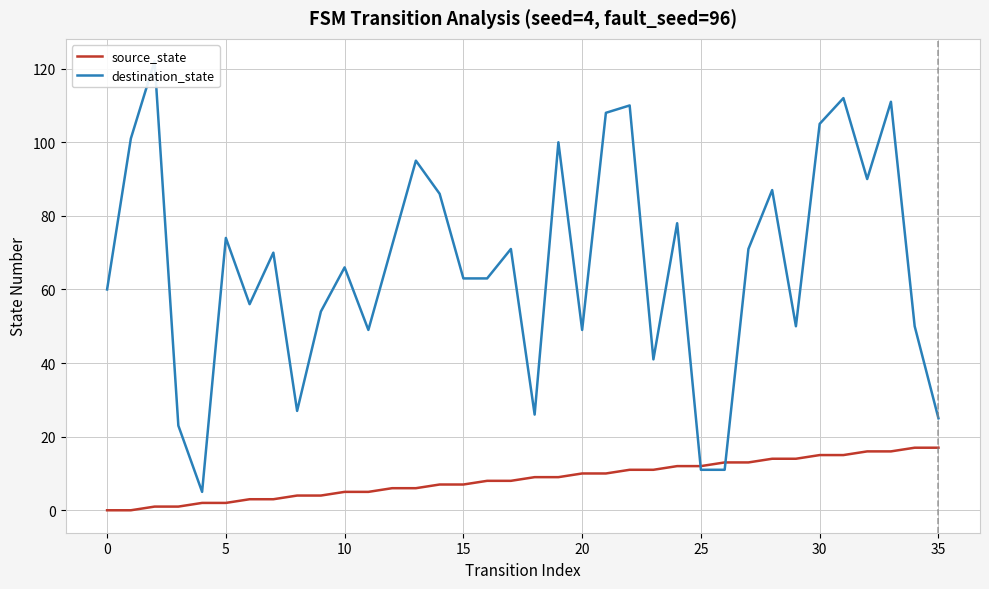

The value of destination_state at 19 is 100. True or false?

True